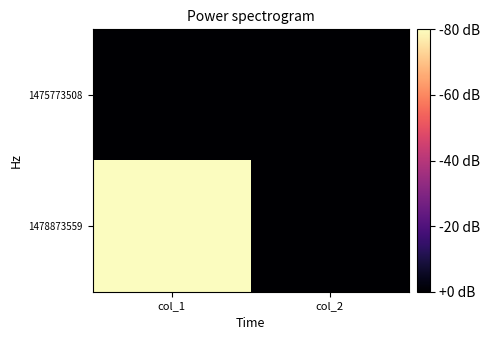

Reading right to left, transcribe all the data shown in this chart.

1475773508: col_2=0	col_1=0
1478873559: col_2=0	col_1=1